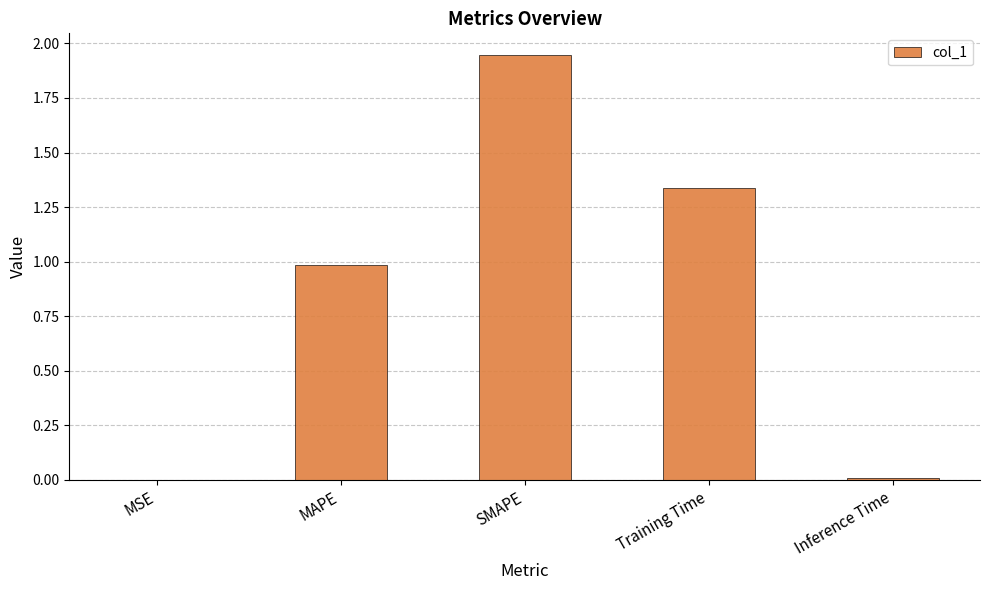

What is the approximate value at MAPE?

1.0